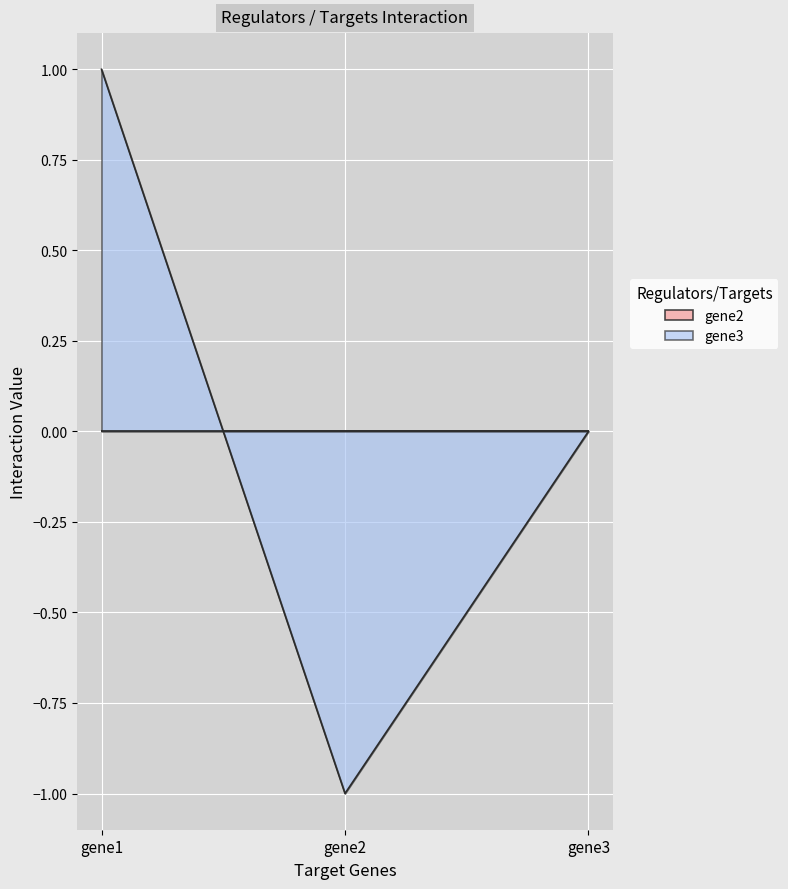

What is the difference between the maximum and minimum values?

2